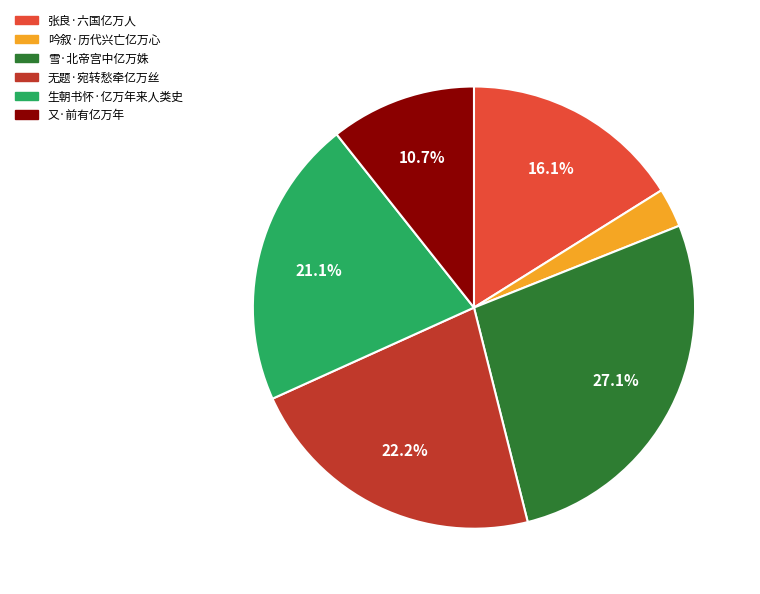

Is it true that 吟叙·历代兴亡亿万心 is 12% of the pie?

False